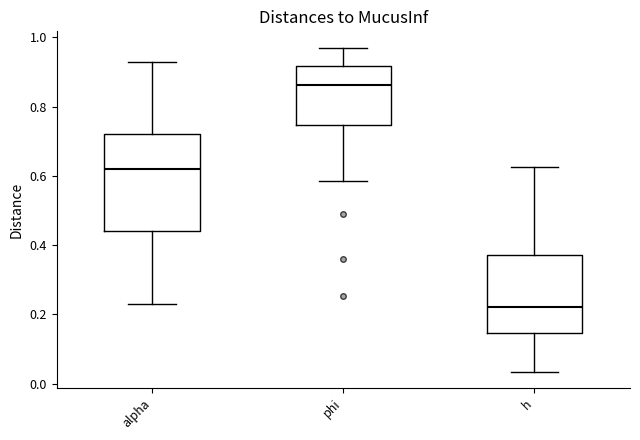

Which box has the highest median line?

phi